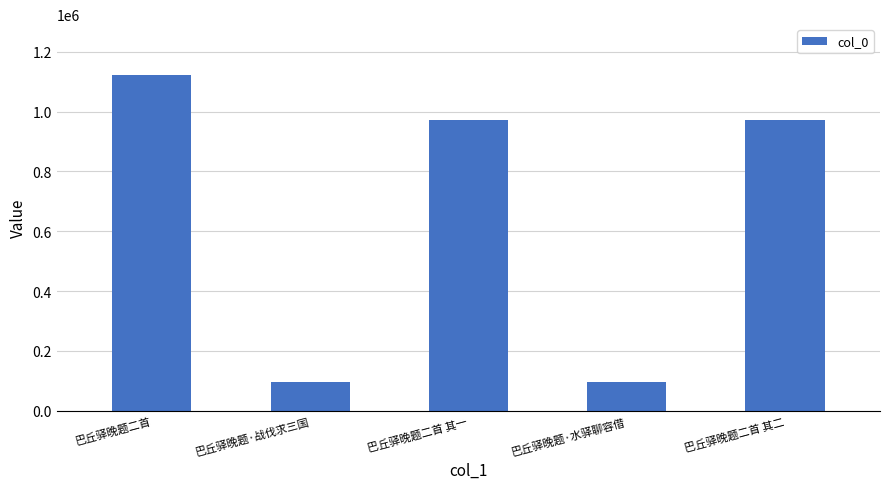

Where is the data nearest to the value 609608?

巴丘驿晚题二首 其二